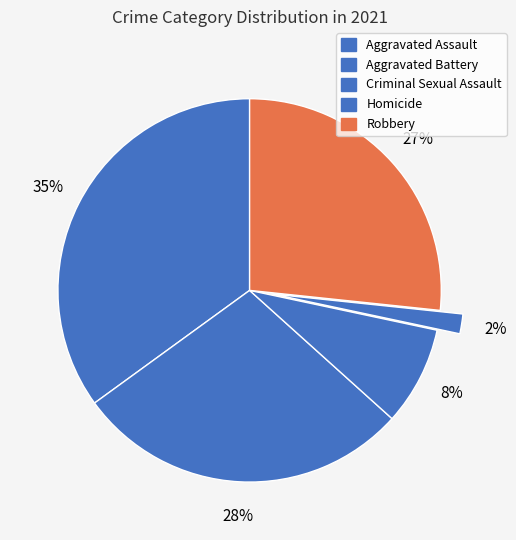

The Robbery slice represents 27% of the pie. True or false?

True